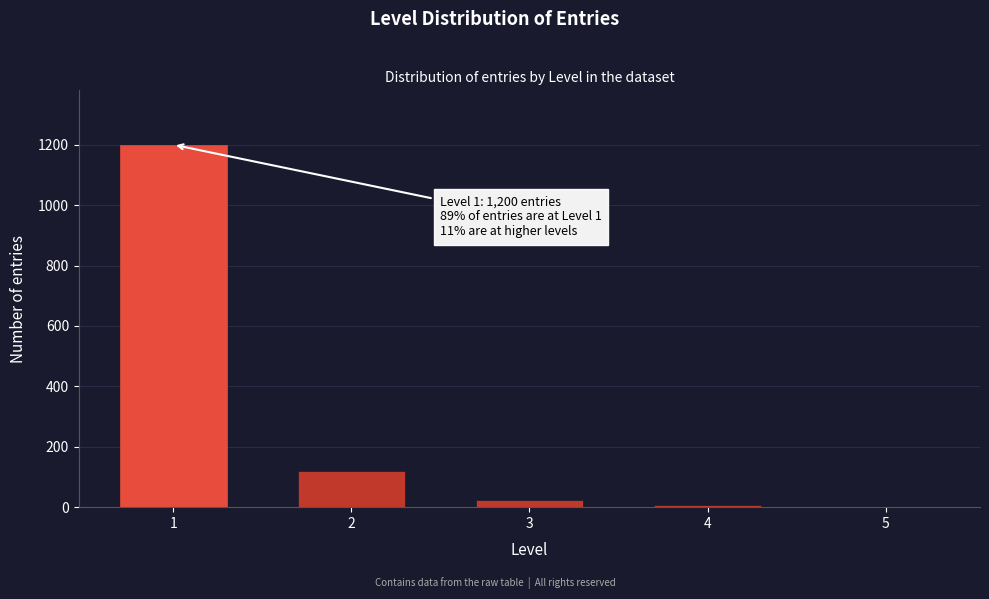

What is the maximum value shown in the chart?

1200